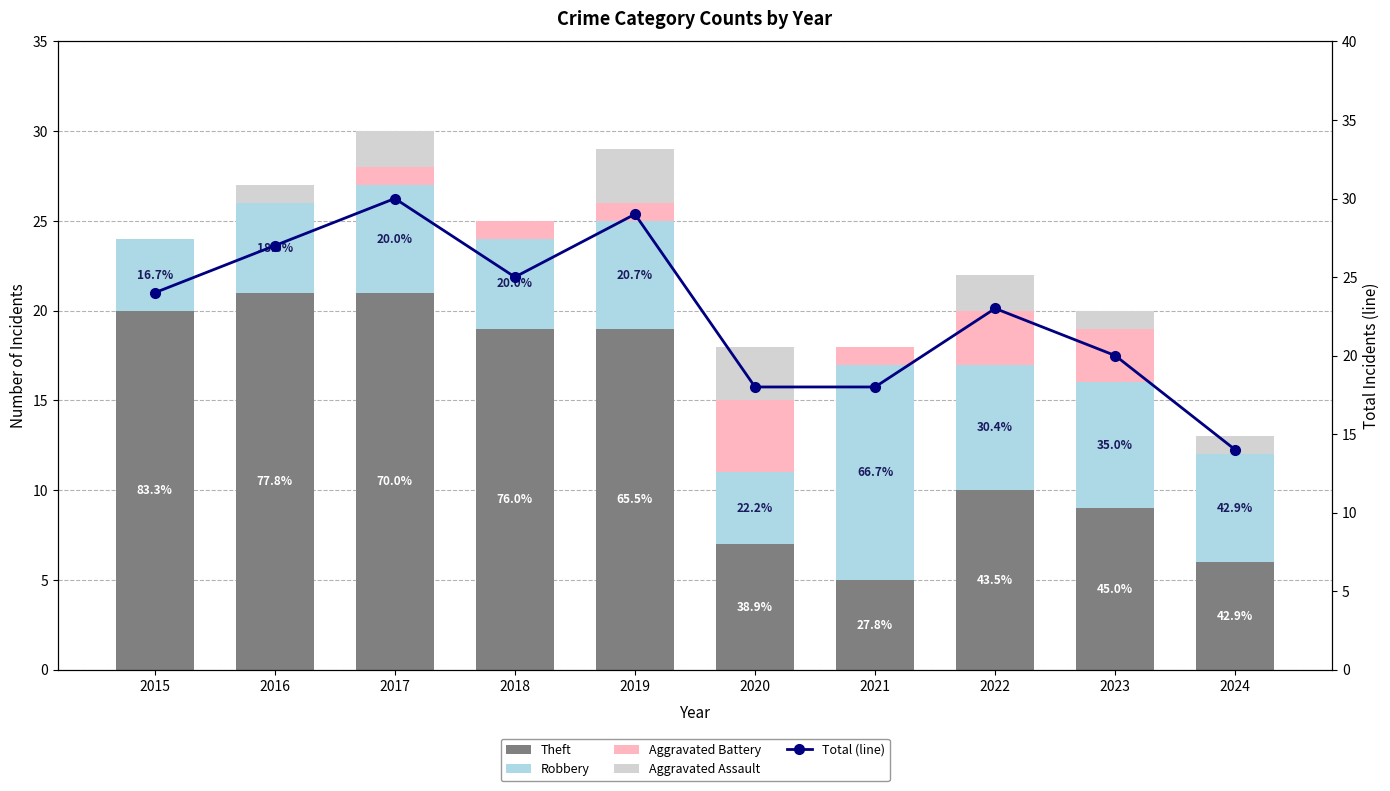

What is the value of the Aggravated Assault bar at the 8th from the left?

2